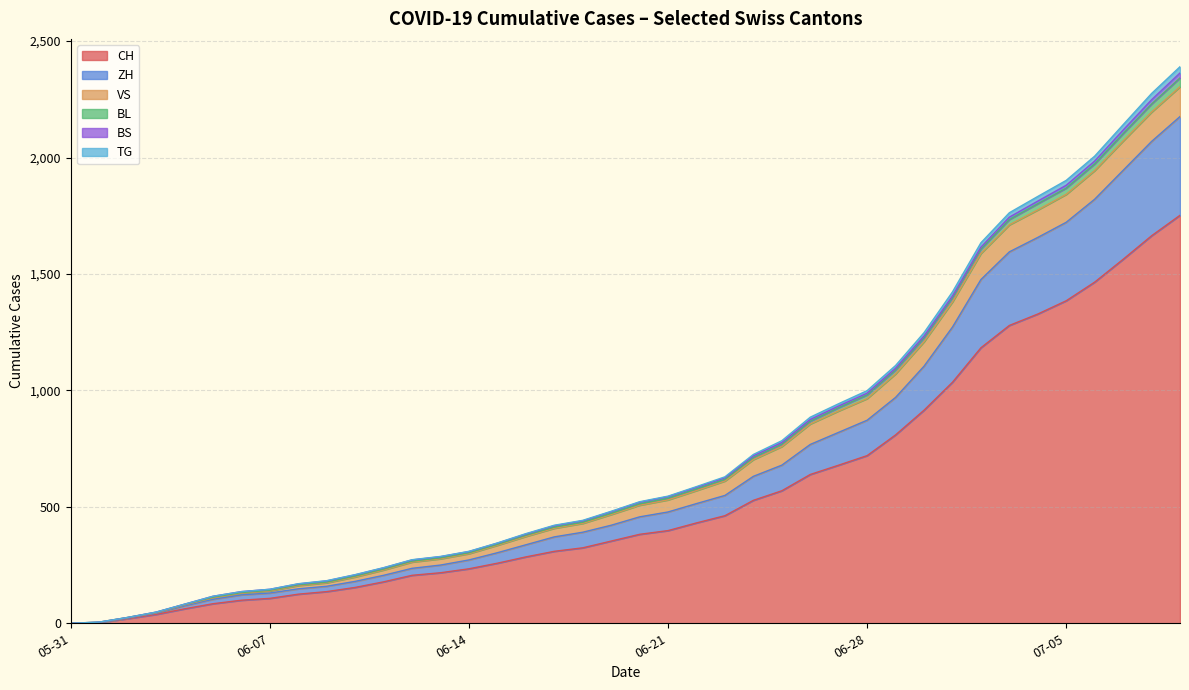

What is the maximum value for CH?

1752